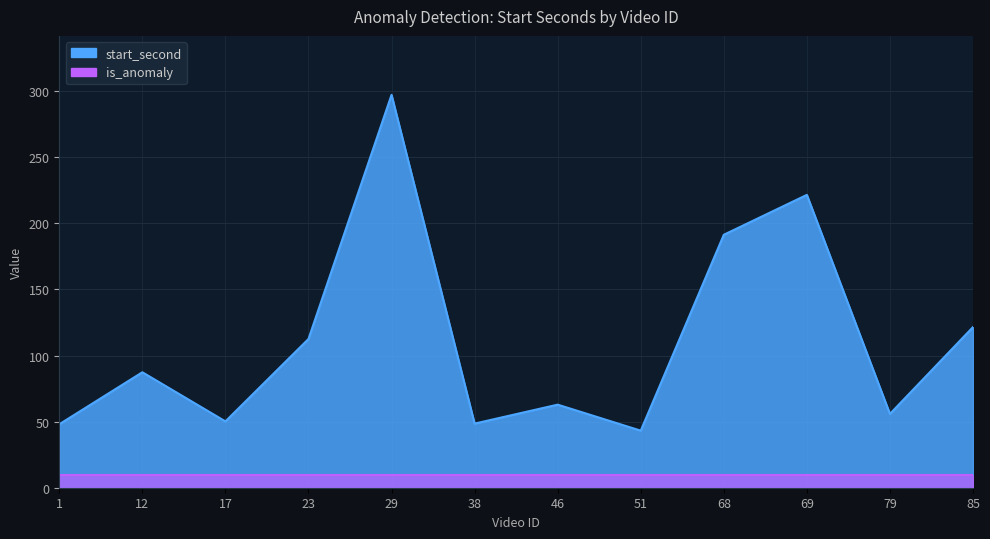

What is the smallest value displayed?

43.2